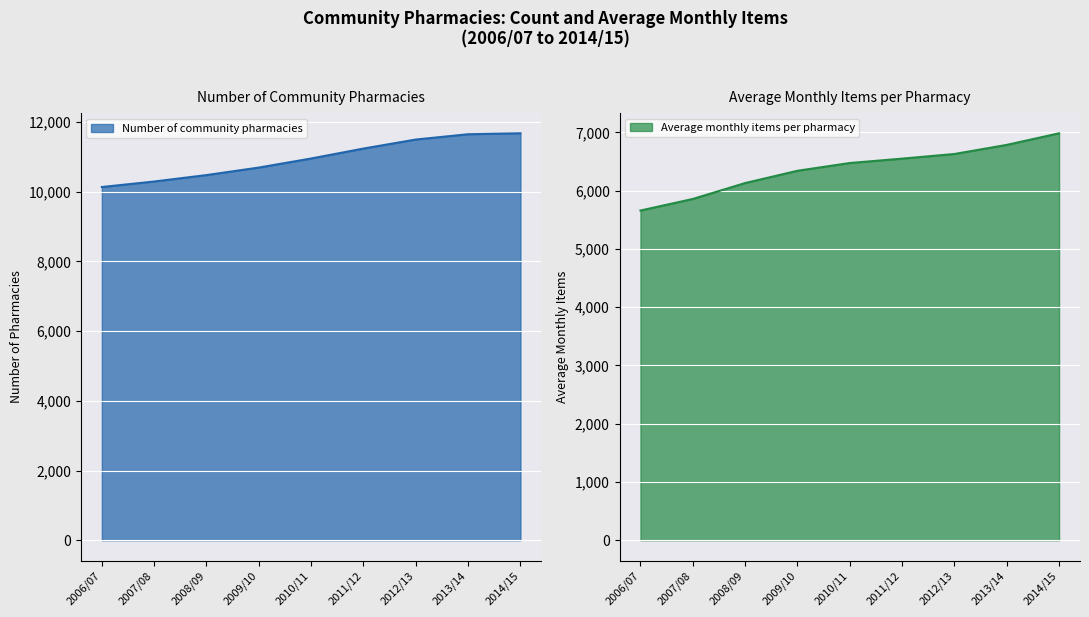

What is the difference between the maximum and minimum values in the Number of community pharmacies series?

1541